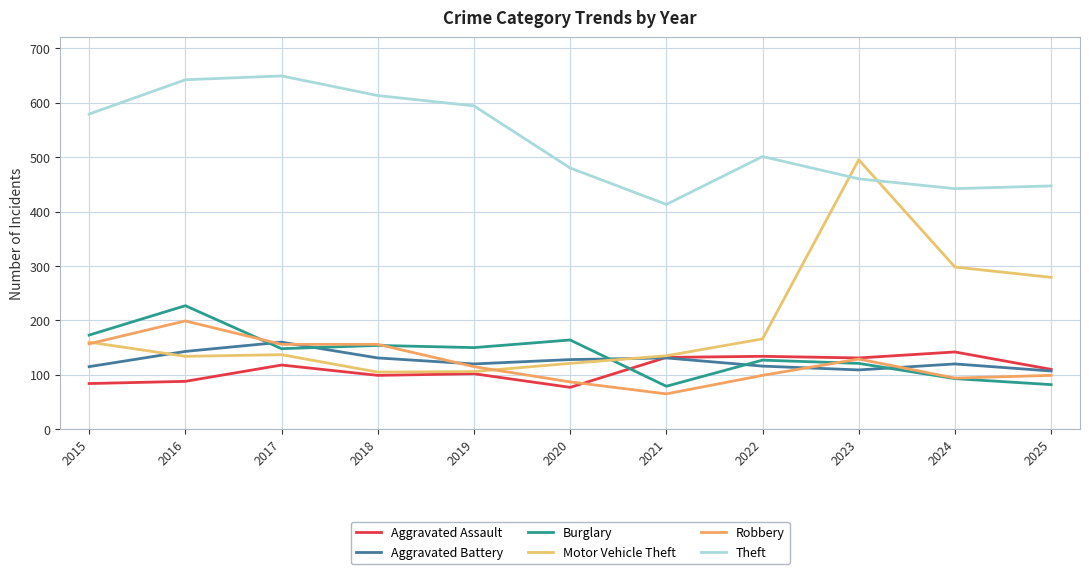

Reading left to right, list all the values displayed in this chart.

Aggravated Assault: 84	88	118	99	102	77	132	134	131	142	110
Aggravated Battery: 115	143	160	131	120	128	131	116	109	120	107
Burglary: 173	227	148	154	150	164	79	127	121	93	82
Motor Vehicle Theft: 160	134	137	105	106	121	135	166	495	298	279
Robbery: 157	199	156	156	115	87	65	99	129	94	99
Theft: 579	642	649	613	594	480	413	501	460	442	447